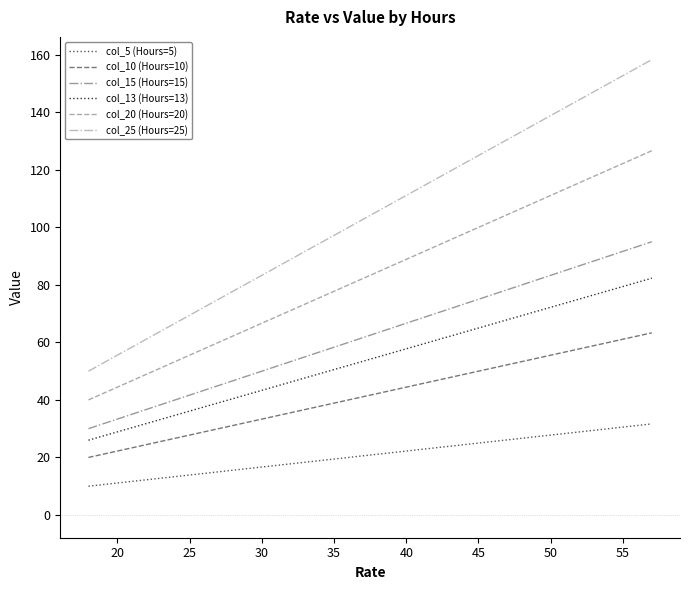

Which series has the largest range (max minus min)?

col_25 (Hours=25)